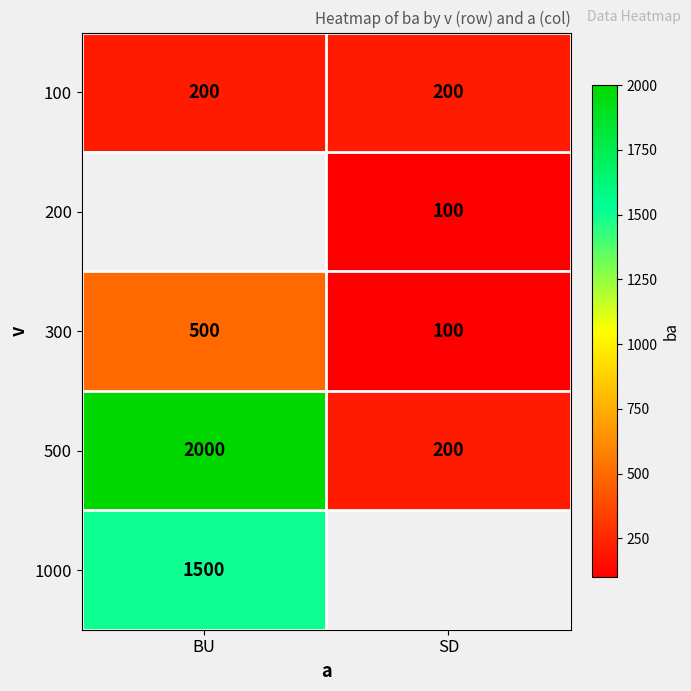

At which label does 500 reach its peak?

BU